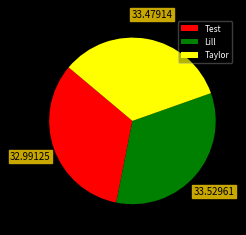

Does any single category account for the majority?

No